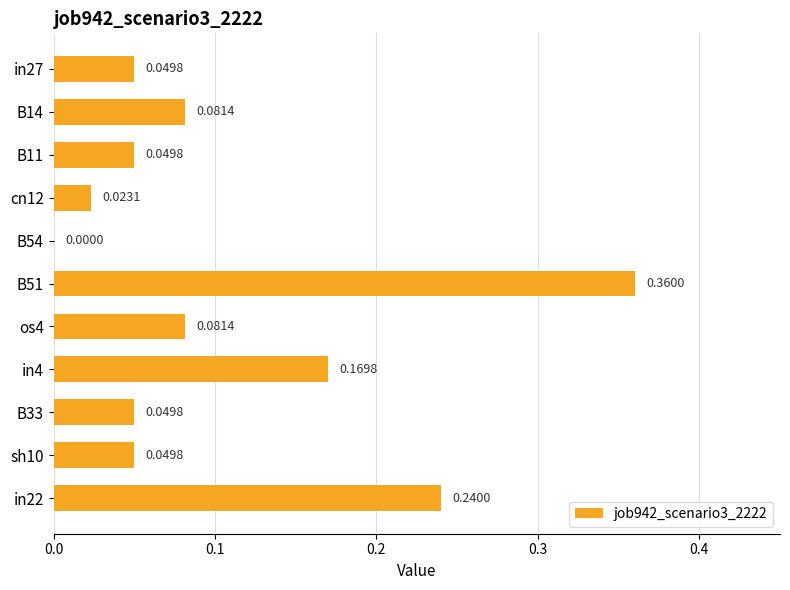

At which label is the value closest to 0?

B54